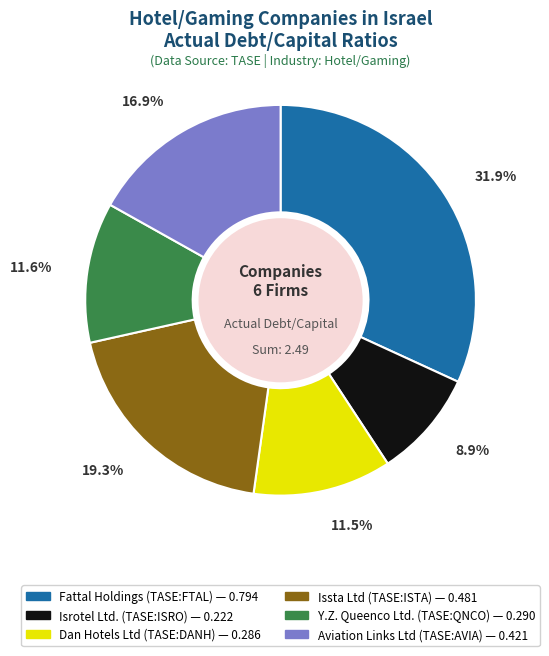

Which has a higher value, Isrotel Ltd. (TASE:ISRO) or Issta Ltd (TASE:ISTA)?

Issta Ltd (TASE:ISTA)